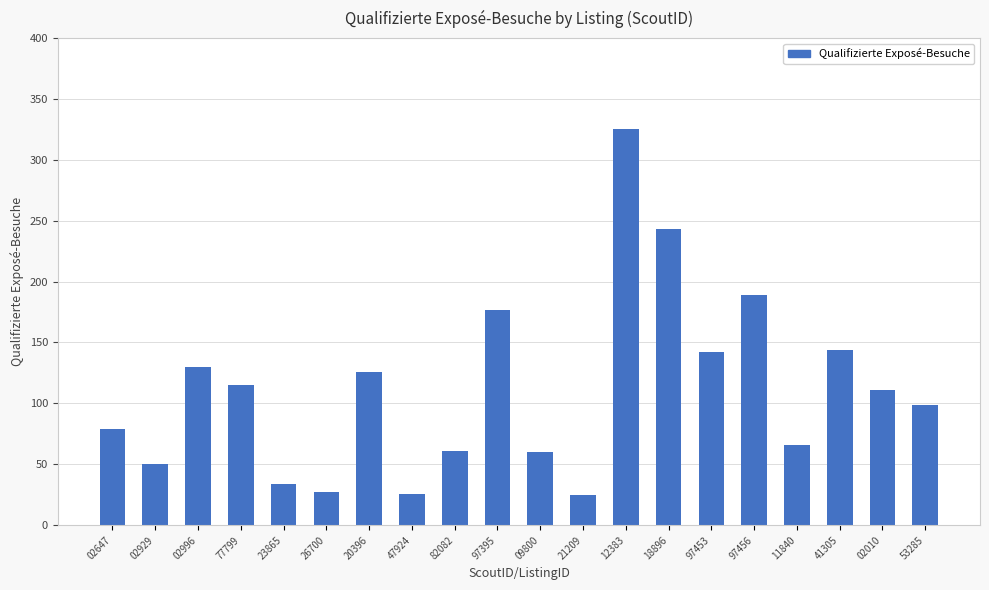

The chart shows a value of 208 at 20396. True or false?

False